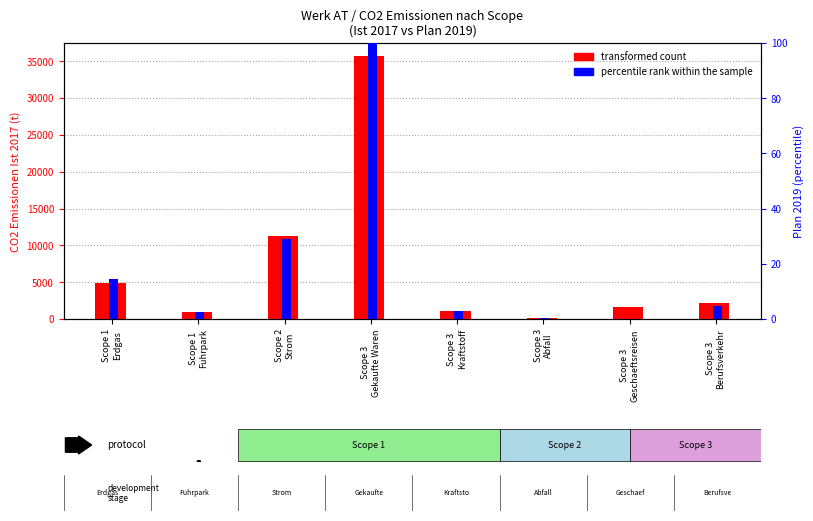

Read the percentile rank within the sample value at Scope 3
Gekaufte Waren.

100.0